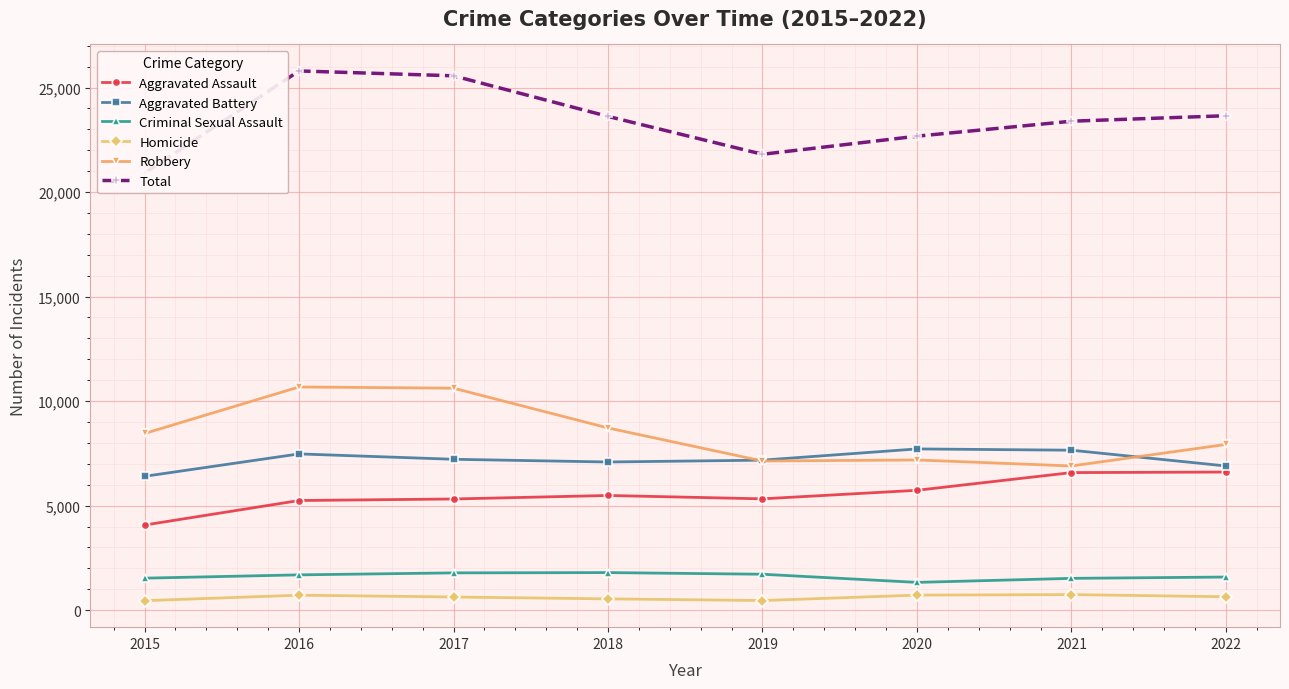

Reading left to right, transcribe all the data shown in this chart.

Aggravated Assault: 2015=4070	2016=5244	2017=5317	2018=5485	2019=5324	2020=5733	2021=6580	2022=6606
Aggravated Battery: 2015=6401	2016=7474	2017=7217	2018=7087	2019=7175	2020=7712	2021=7651	2022=6897
Criminal Sexual Assault: 2015=1529	2016=1687	2017=1782	2018=1796	2019=1717	2020=1327	2021=1520	2022=1583
Homicide: 2015=452	2016=715	2017=629	2018=538	2019=459	2020=718	2021=743	2022=640
Robbery: 2015=8451	2016=10676	2017=10618	2018=8715	2019=7134	2020=7184	2021=6897	2022=7927
Total: 2015=20903	2016=25796	2017=25563	2018=23621	2019=21809	2020=22674	2021=23391	2022=23653